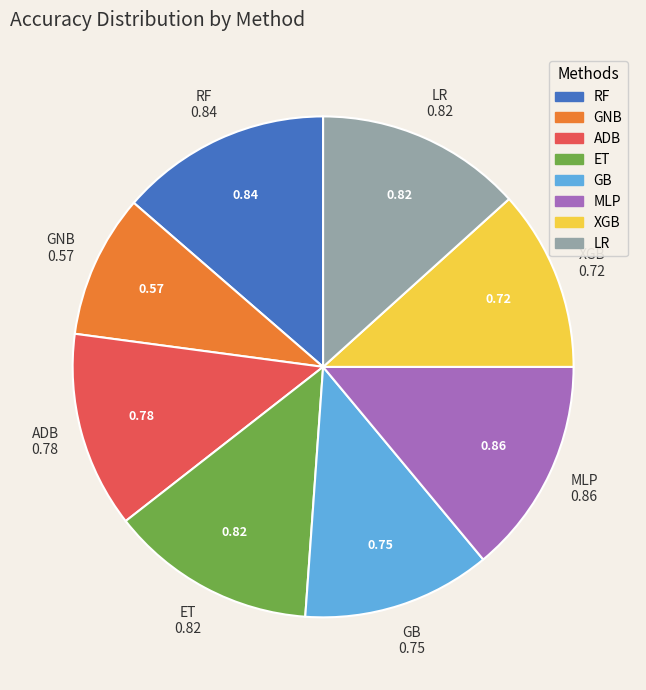

Which has a higher value, ET or MLP?

MLP